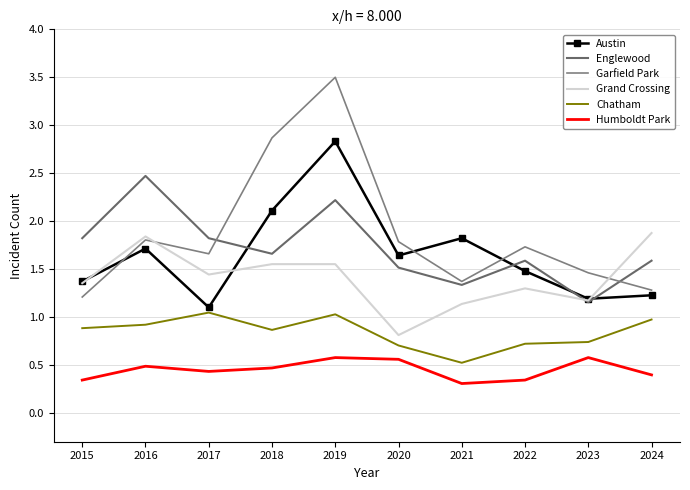

The value of Austin at 2018 is 1.3. True or false?

False